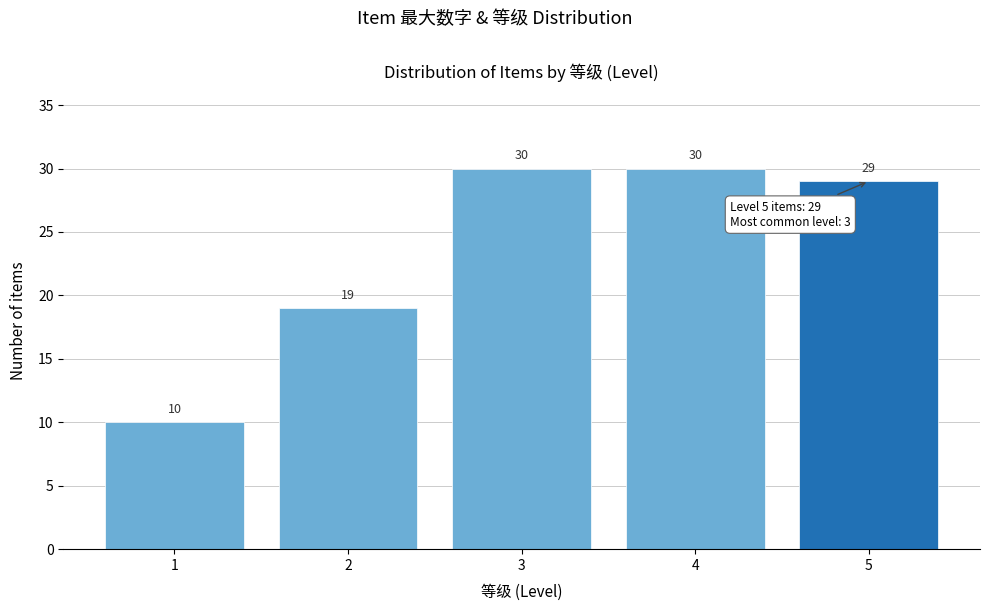

Reading left to right, extract all data points from this chart.

10	19	30	30	29